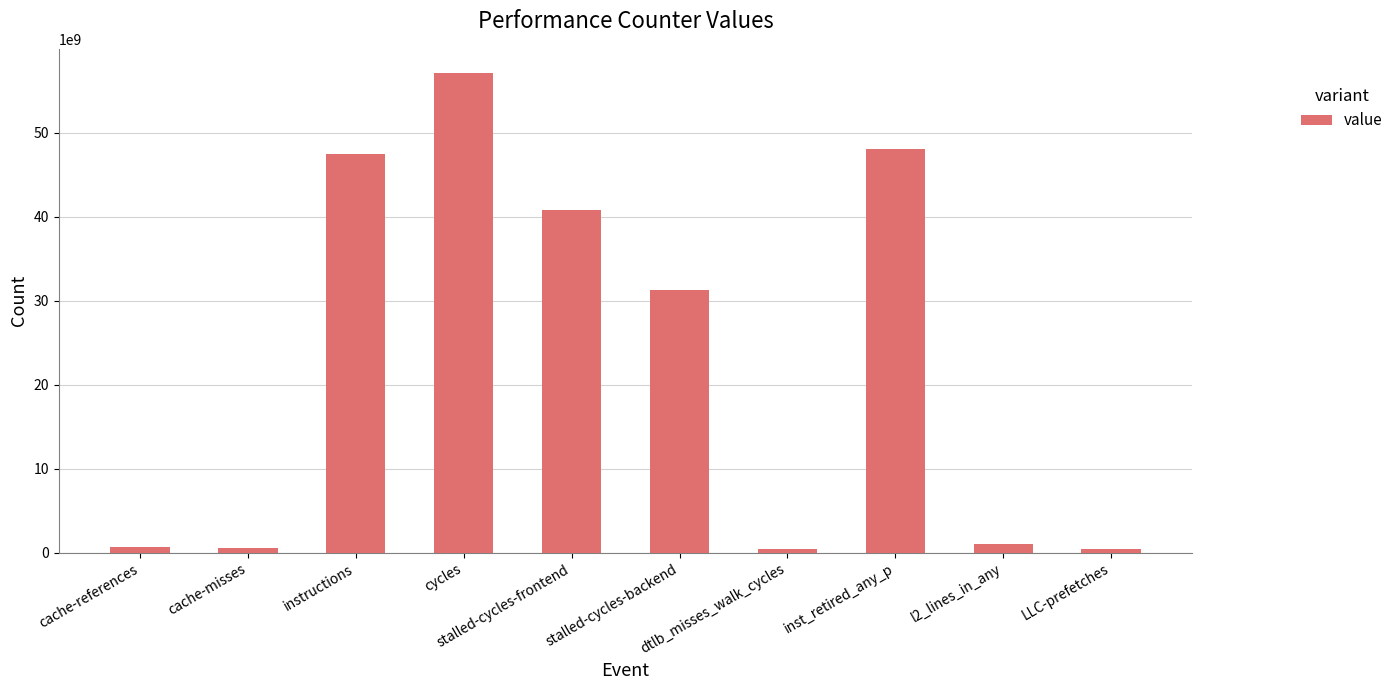

At which label does the data first exceed 31239874967?

instructions